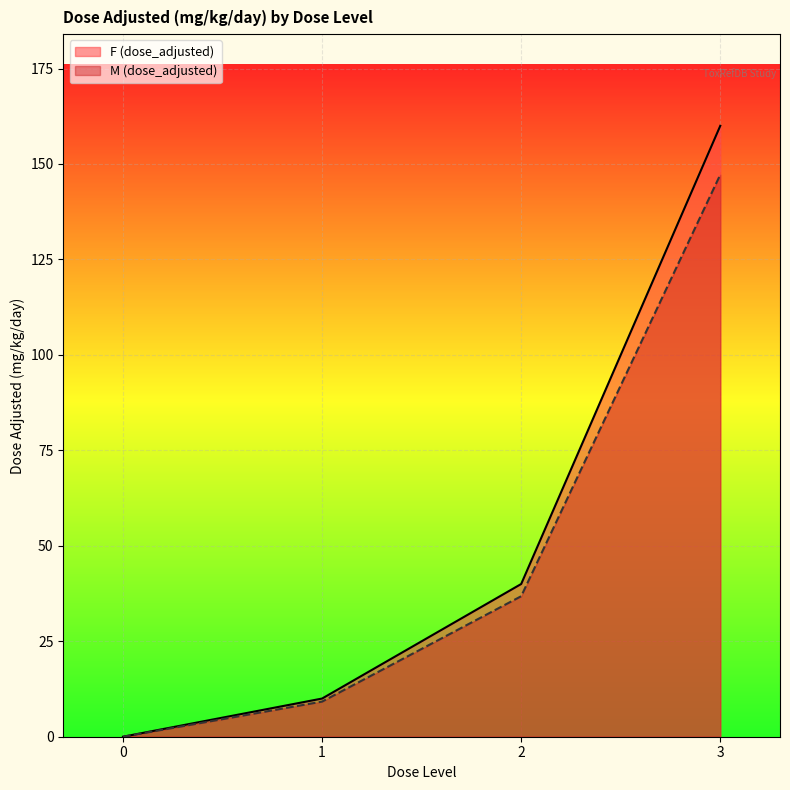

At which label does M (dose_adjusted) reach its minimum?

0